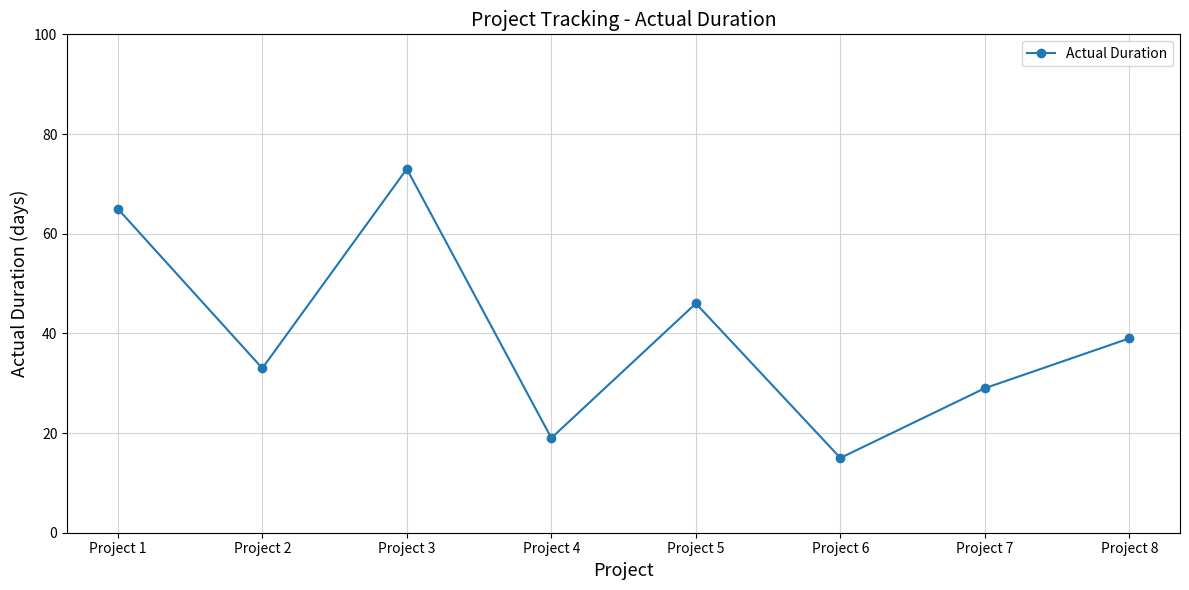

What is the value of the 4th point from the left?

19